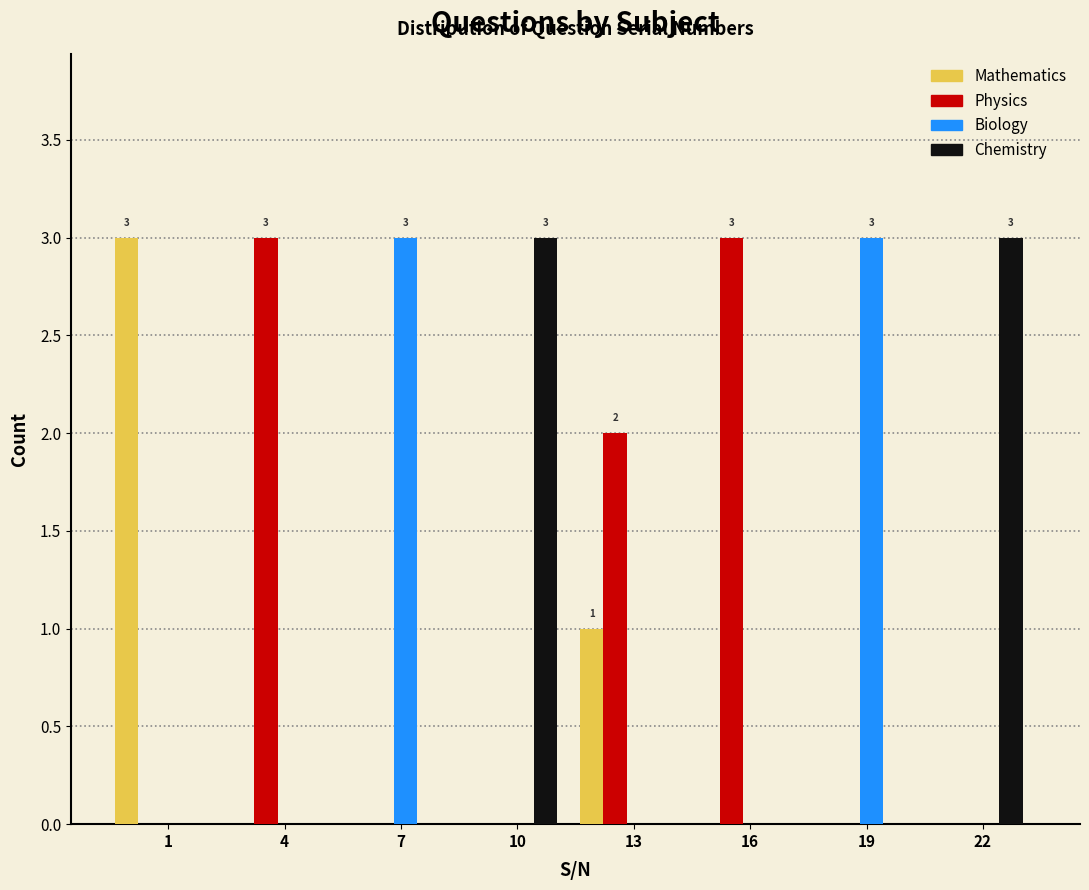

The Chemistry series shows 0 at 19. True or false?

True